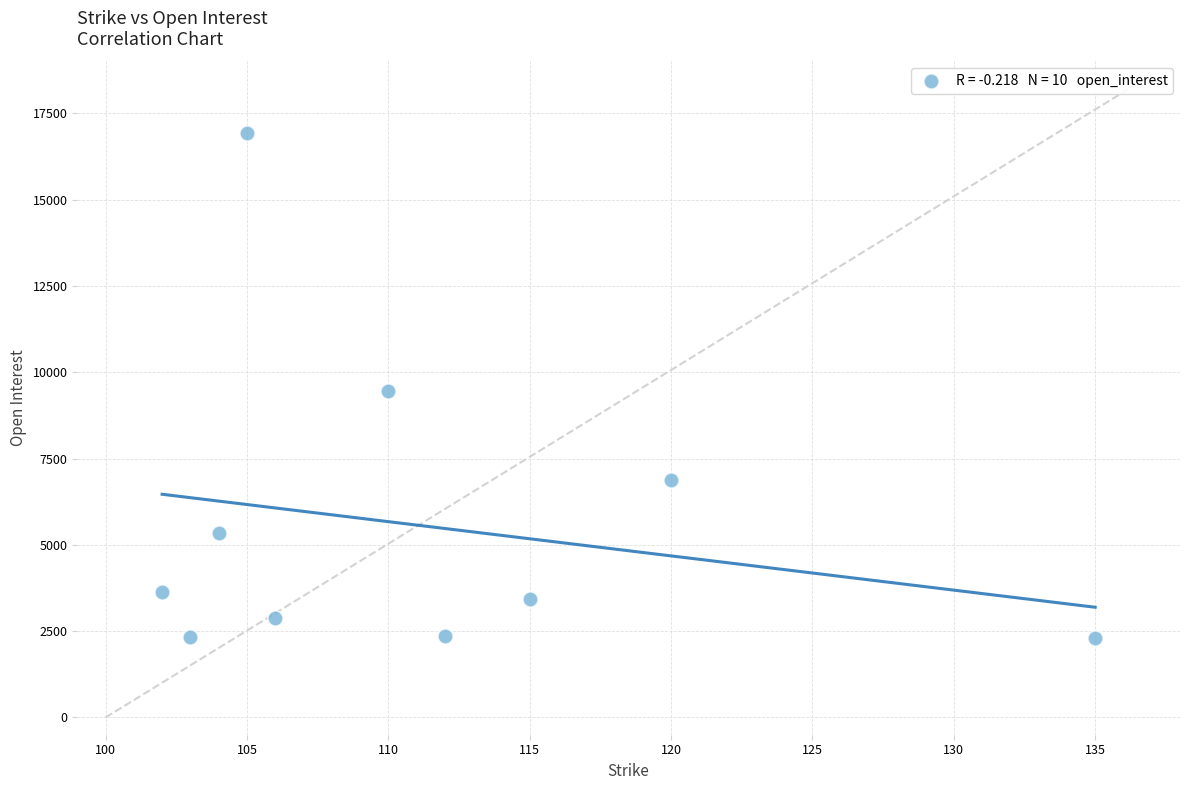

What is the range of Y values (max minus min)?

14625